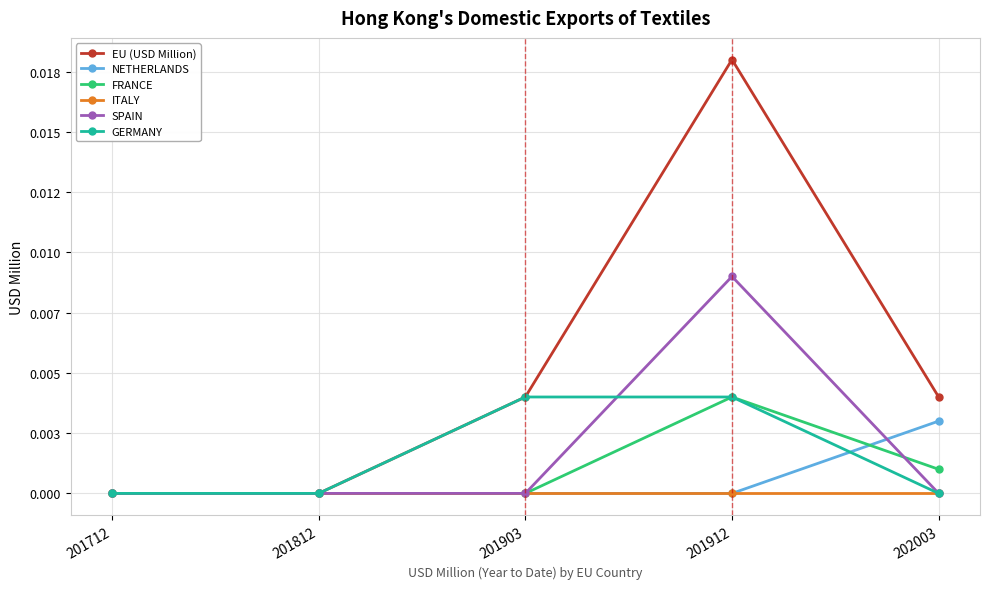

Does the chart have visible grid lines?

Yes